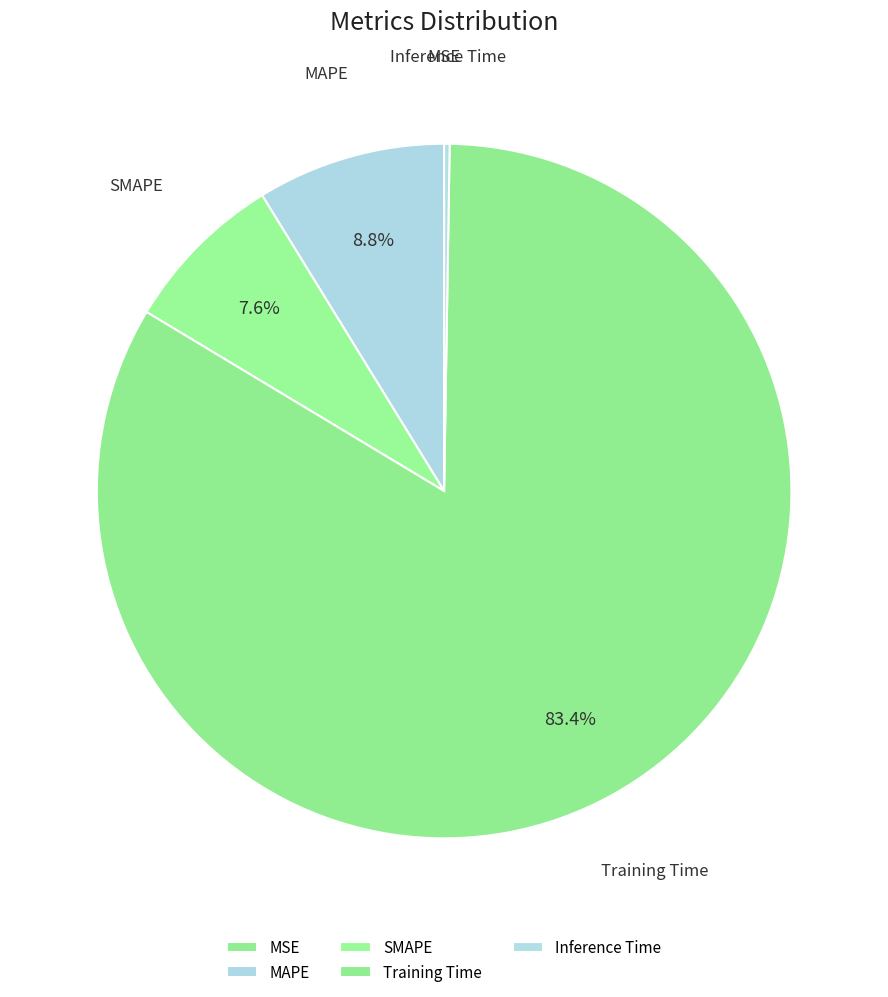

Does any single category account for the majority?

Yes